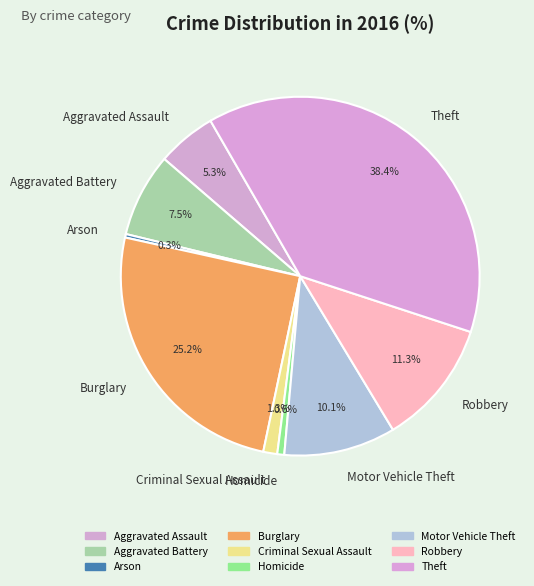

Combined, do Theft and Aggravated Assault account for over 50%?

No